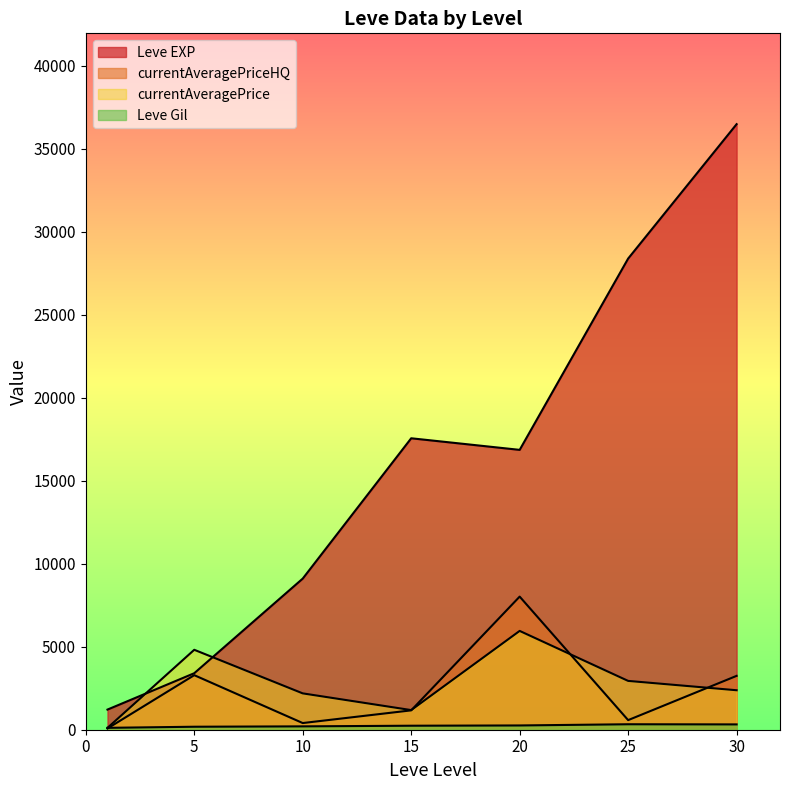

Rank the series at 25 from lowest to highest value.

Leve Gil, currentAveragePrice, currentAveragePriceHQ, Leve EXP